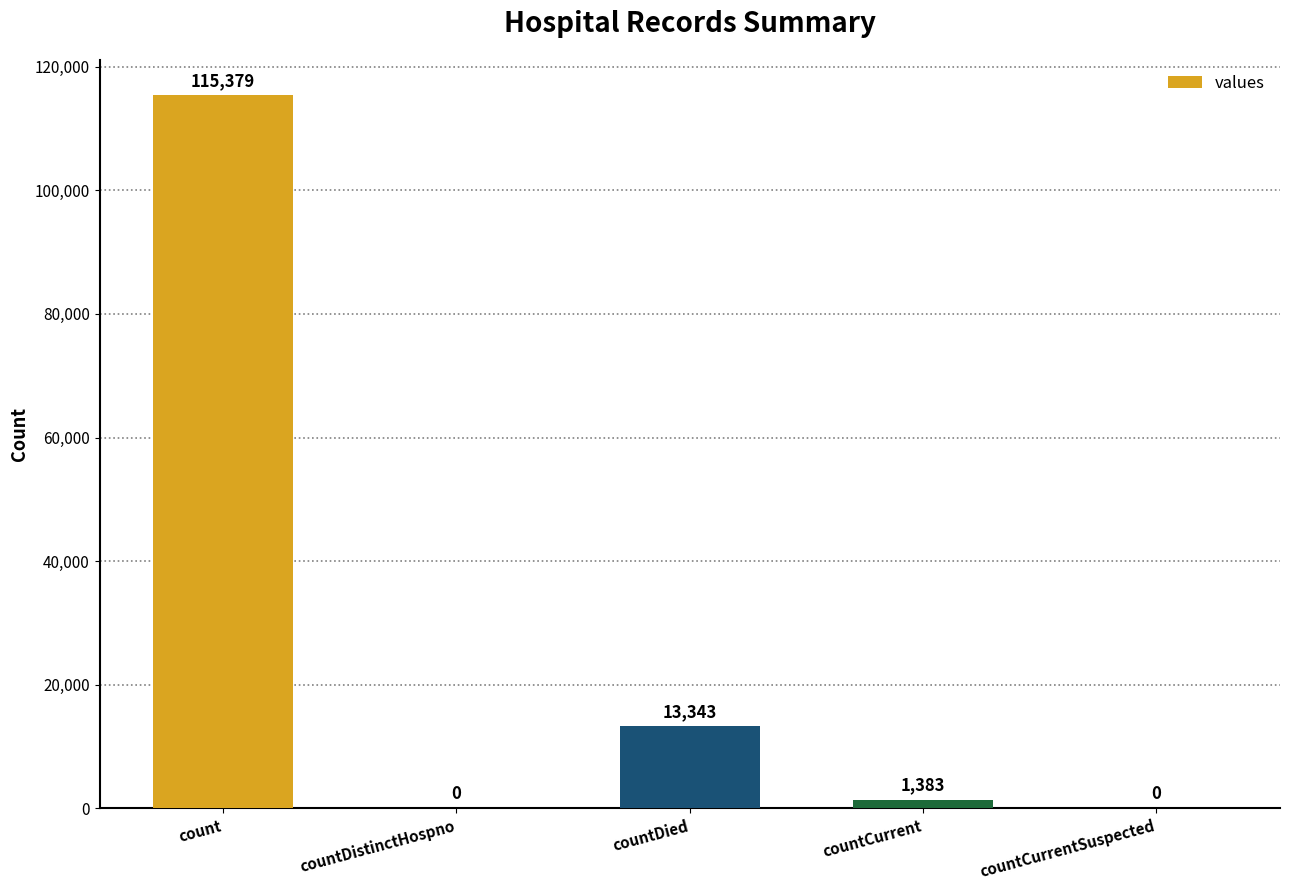

Is it true that the value at count is 115379?

True